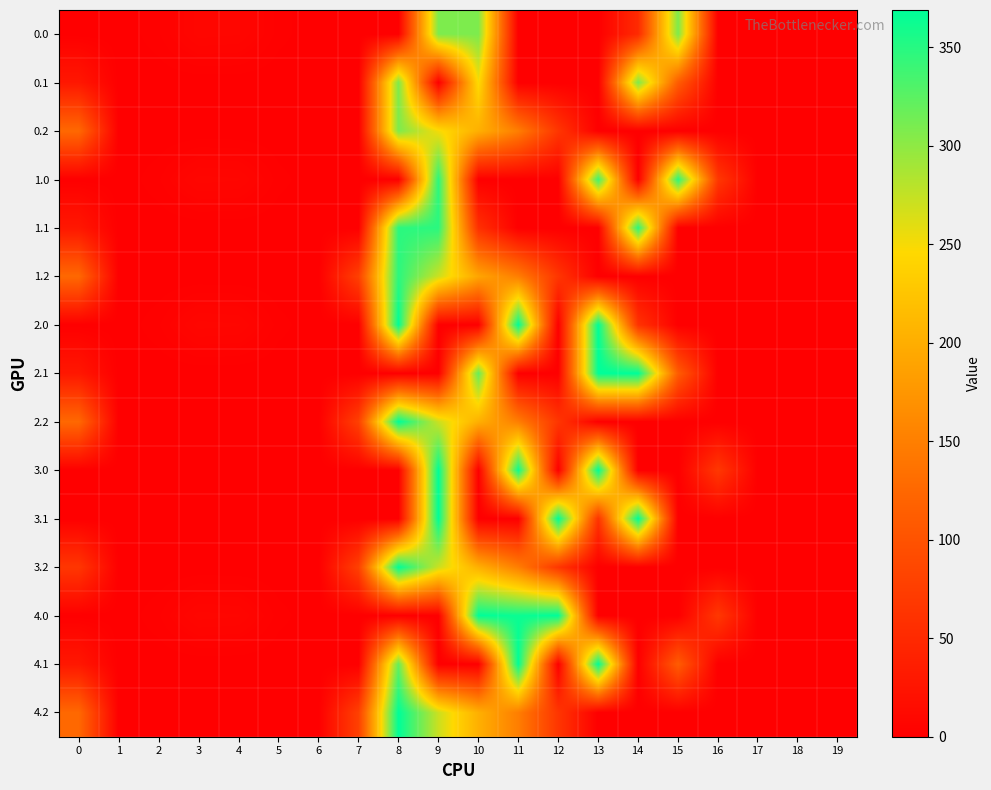

Which has a higher value, 2 or 4?

4